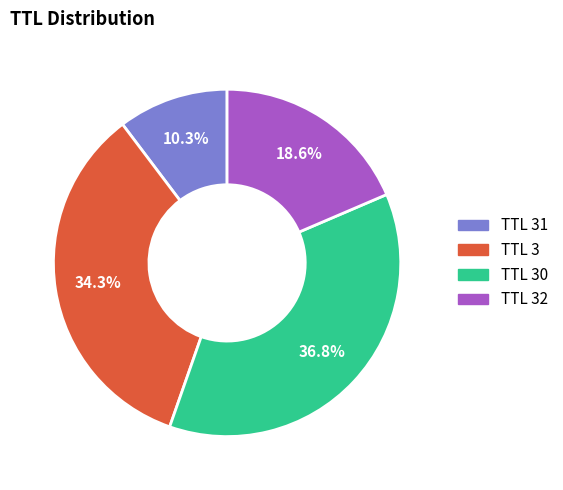

Is there any slice that represents more than half of the pie?

No